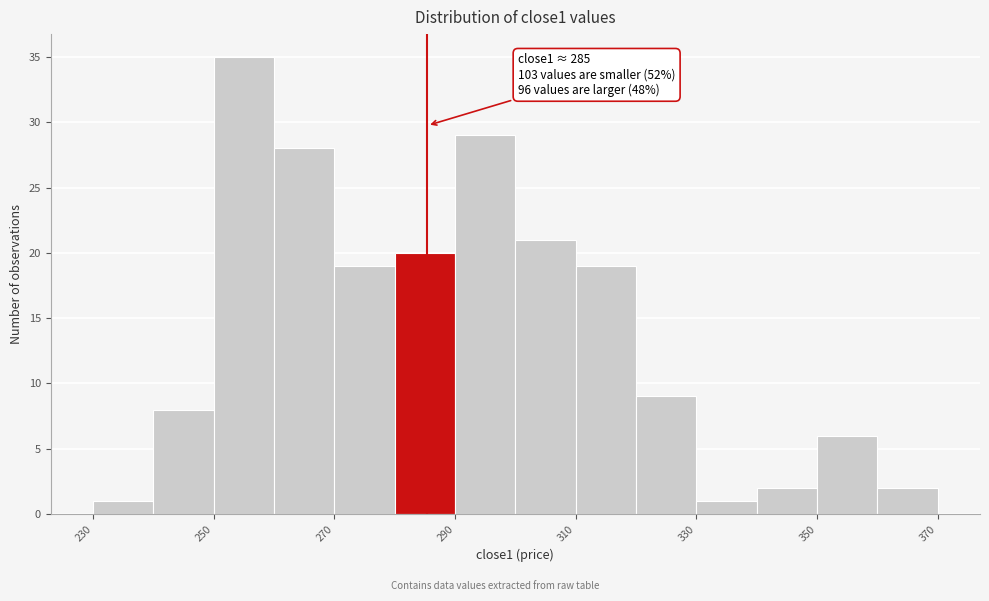

Over which range of the x-axis is the bar tallest?

250 to 260